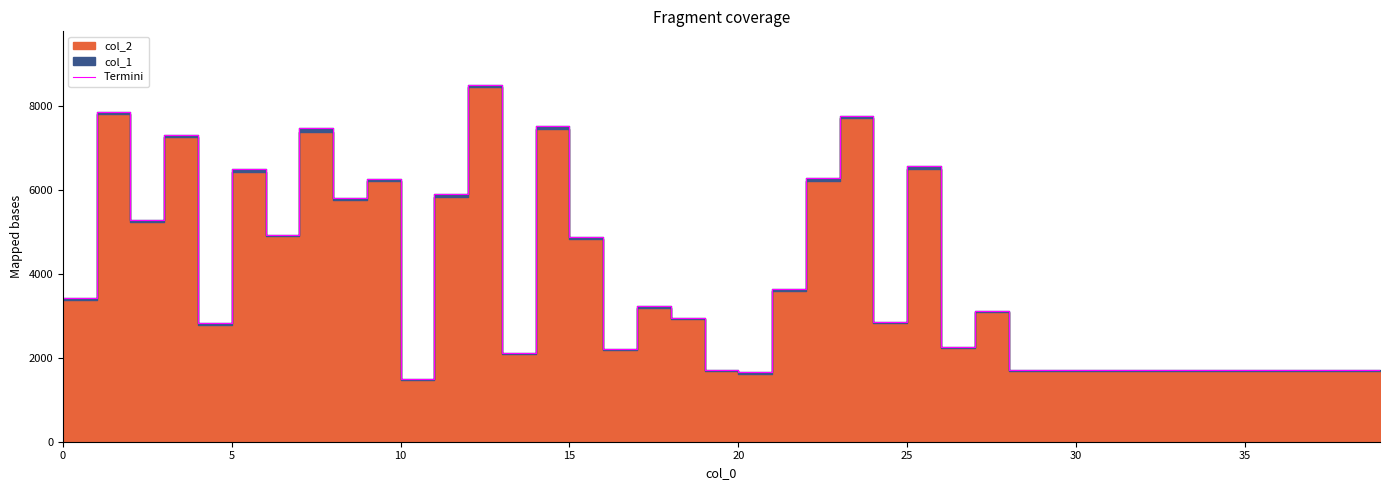

Read the value at 20, to the nearest 50.

1650